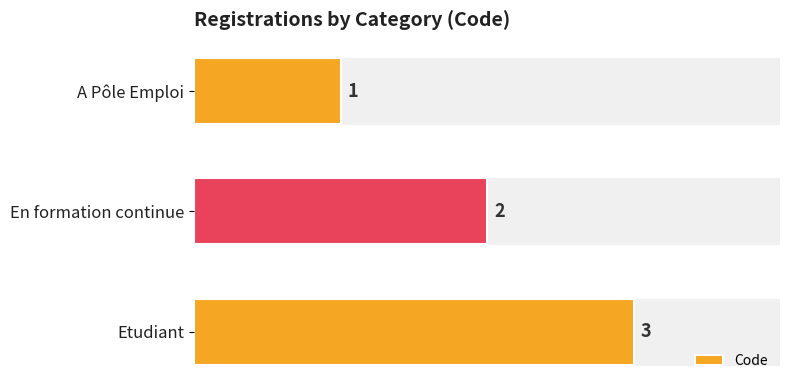

What is the value of the 3rd bar from the top?

3